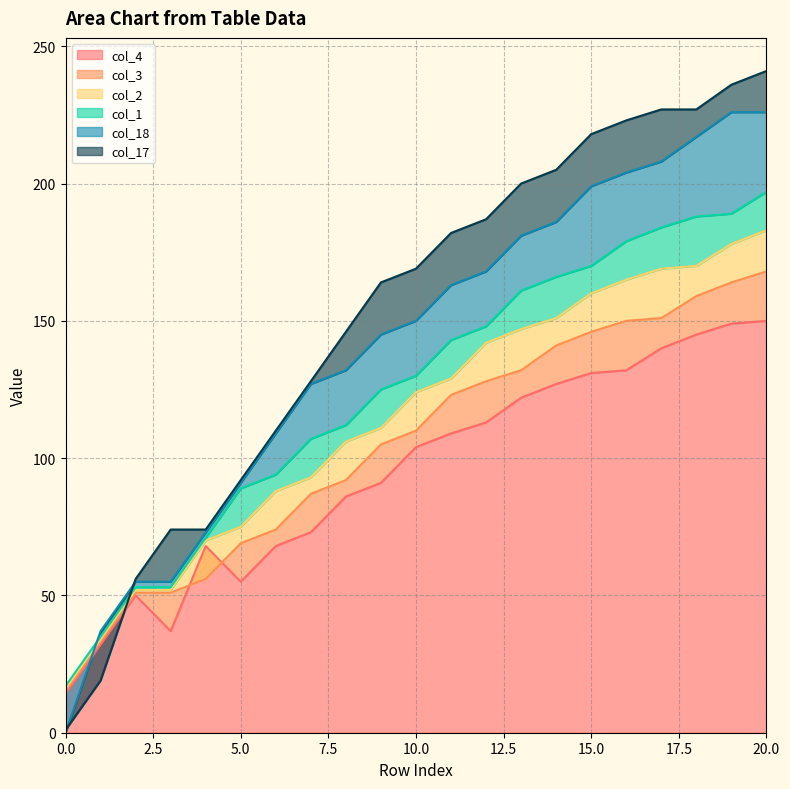

At how many categories does at least one series exceed 224?

4